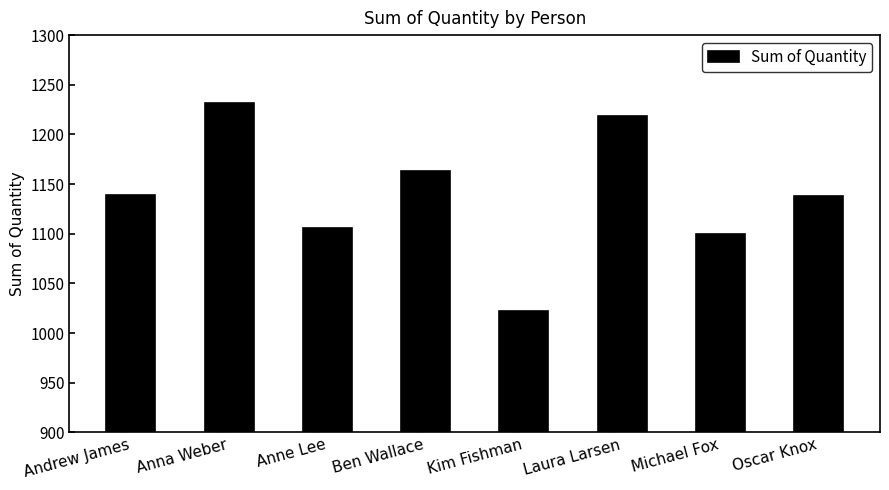

What is the label of the 6th bar from the right?

Anne Lee